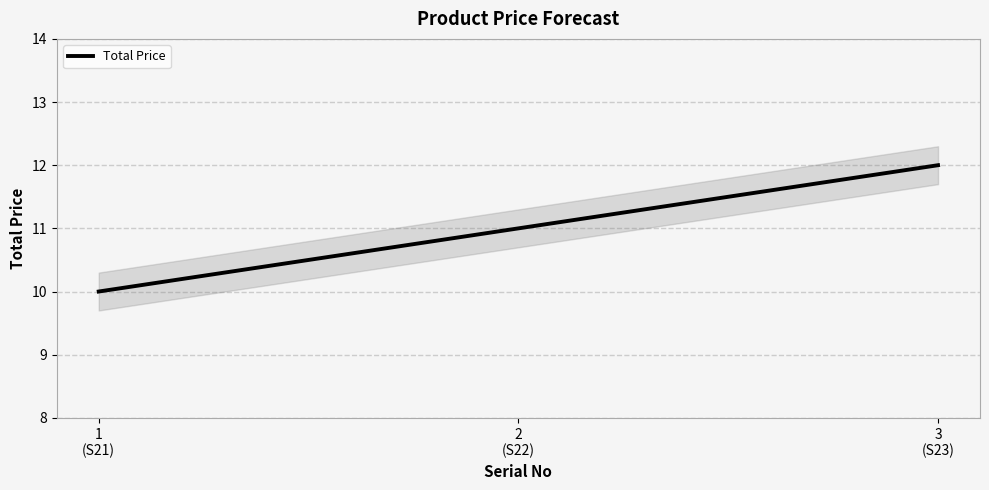

What is the label of the 3rd point from the right?

1
(S21)